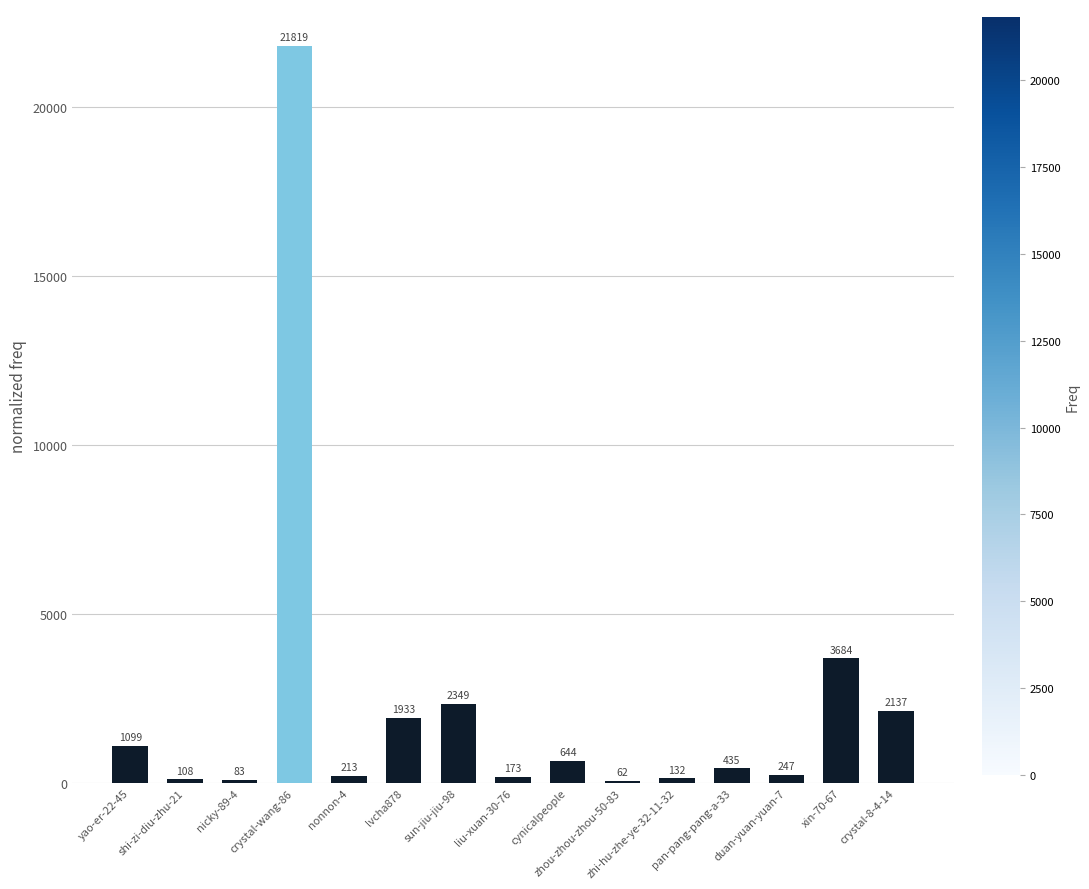

What is the maximum value shown in the chart?

21819